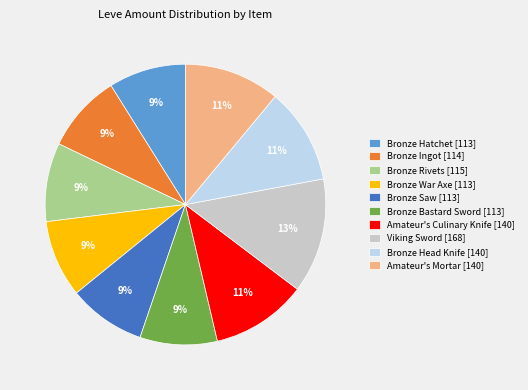

Does Bronze Head Knife [140] account for over 50% of the chart?

No